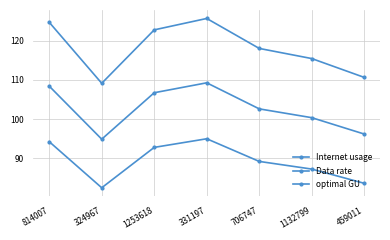

What is the highest value of the Internet usage series?

125.7